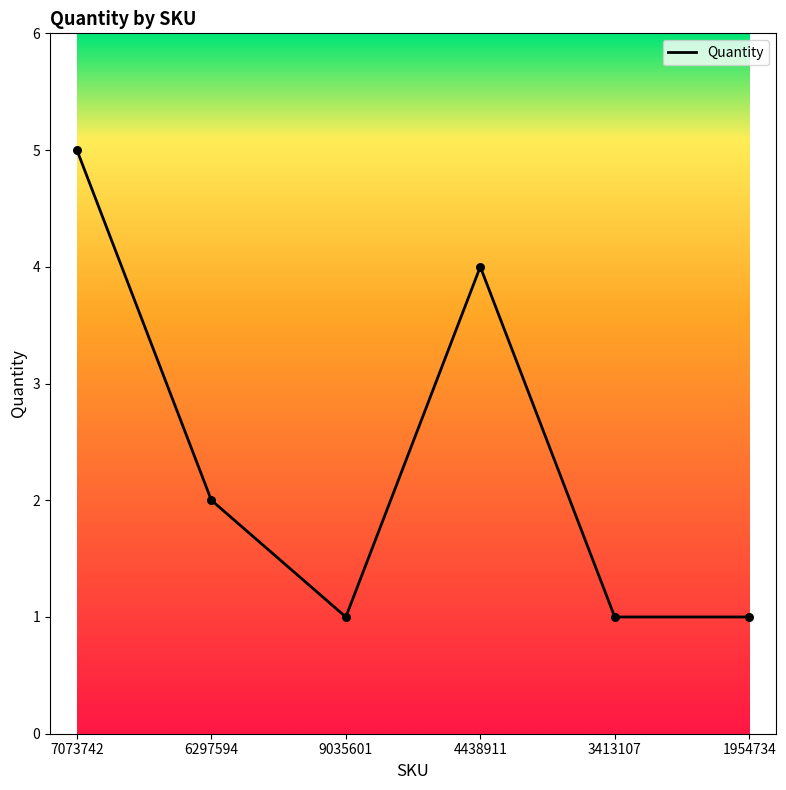

Between 4438911 and 6297594, which is larger?

4438911